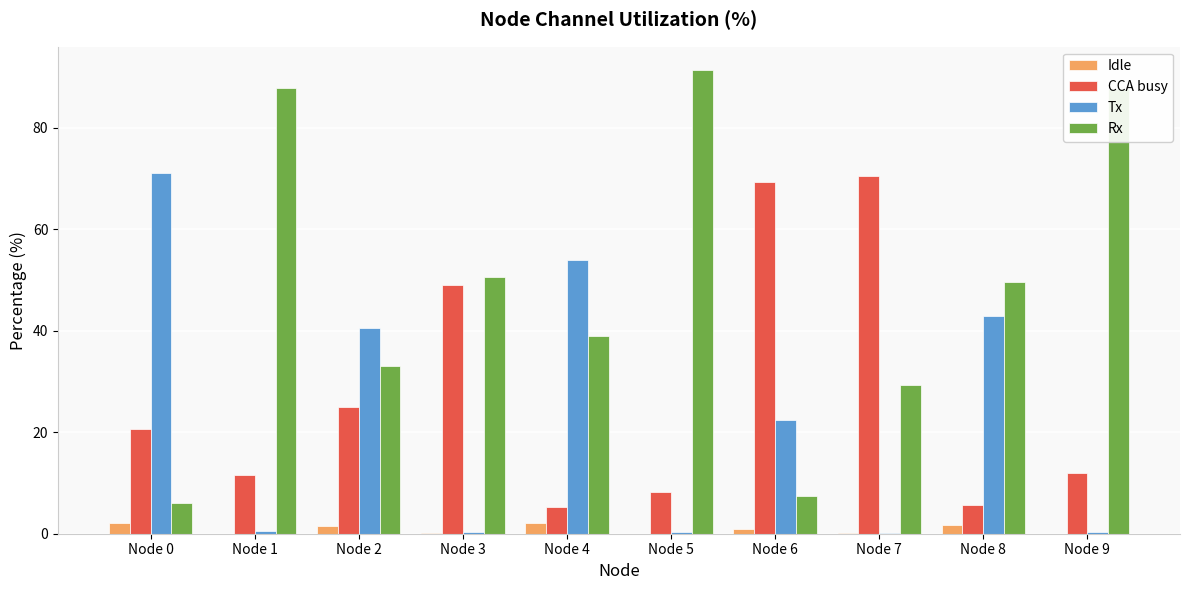

At which label is Tx closest to 35?

Node 2